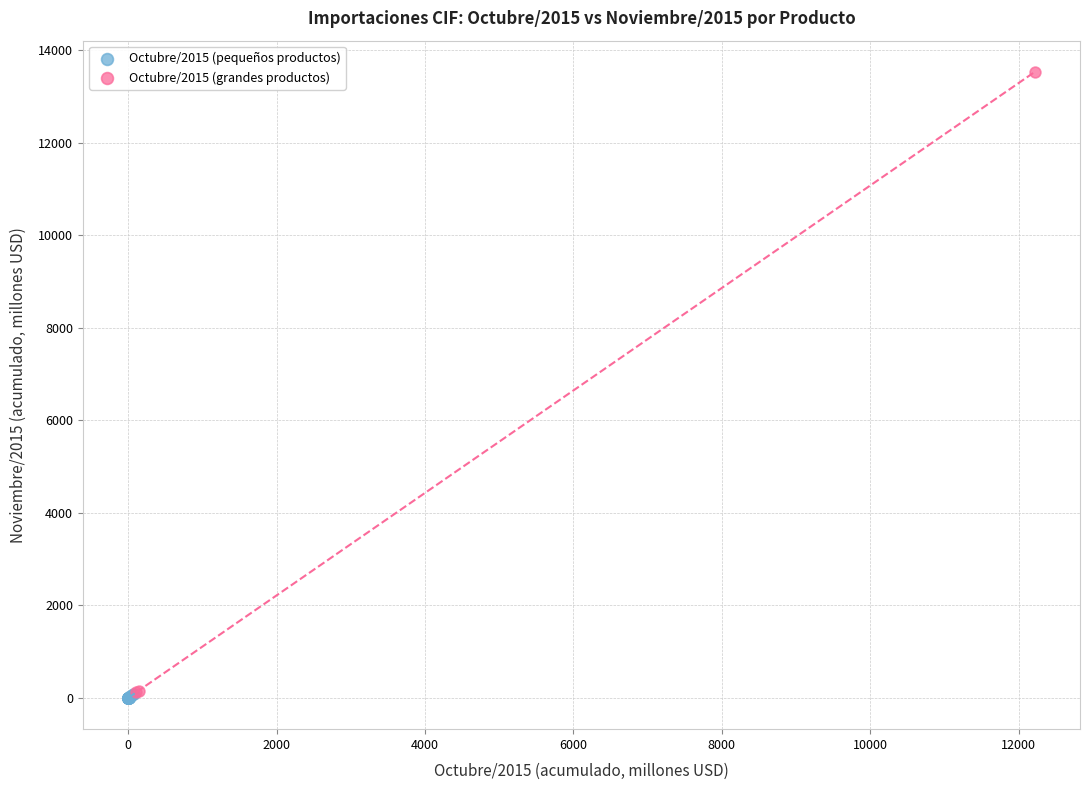

Which series has the widest spread of Y values?

Octubre/2015 (grandes productos)